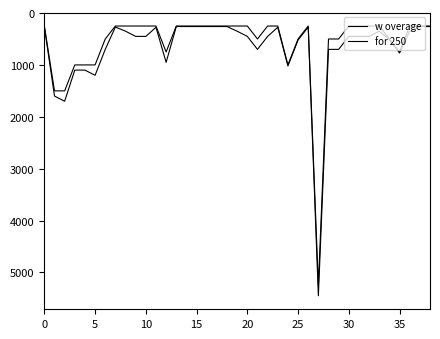

What is the value of the for 250 point at the 14th from the left?

250